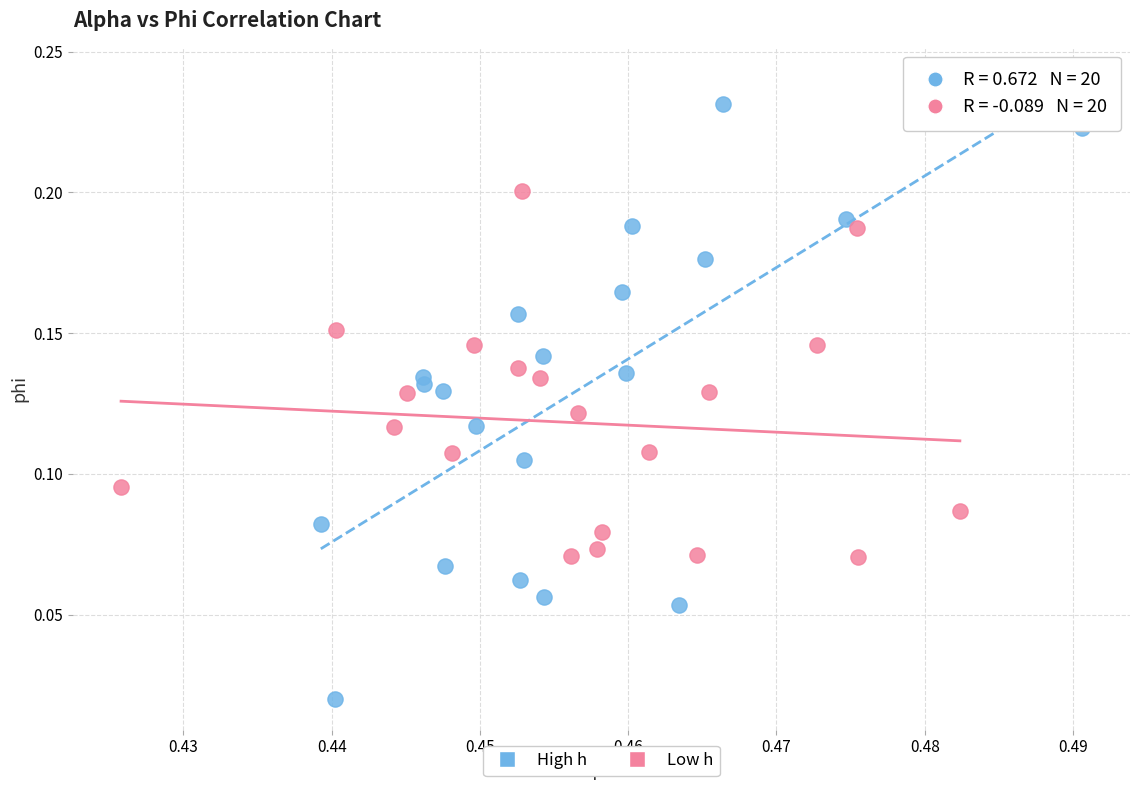

Which series has the largest Y range (max minus min)?

High h